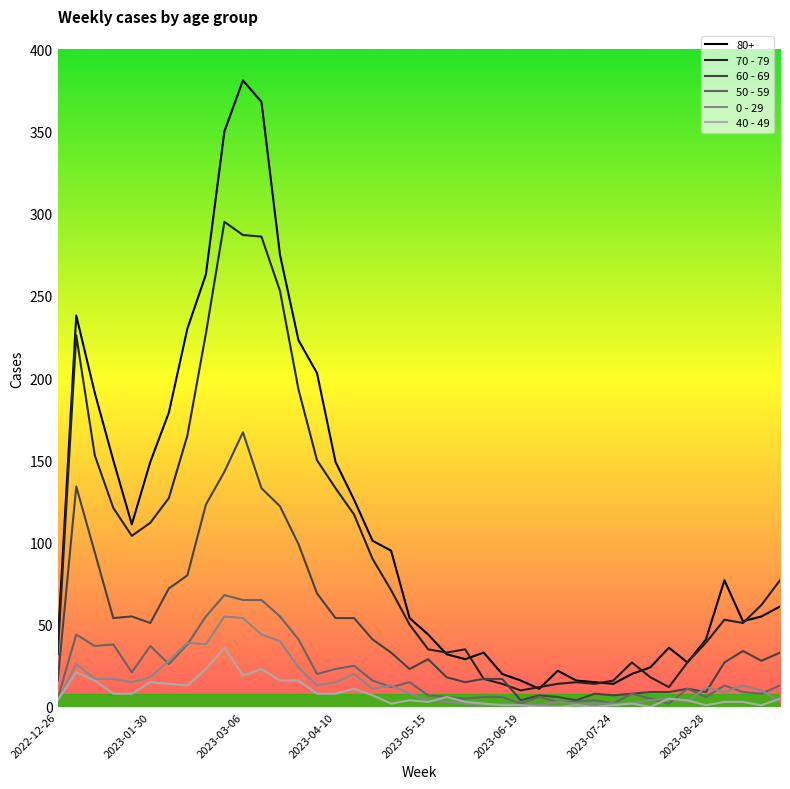

Which series has the largest range (max minus min)?

80+